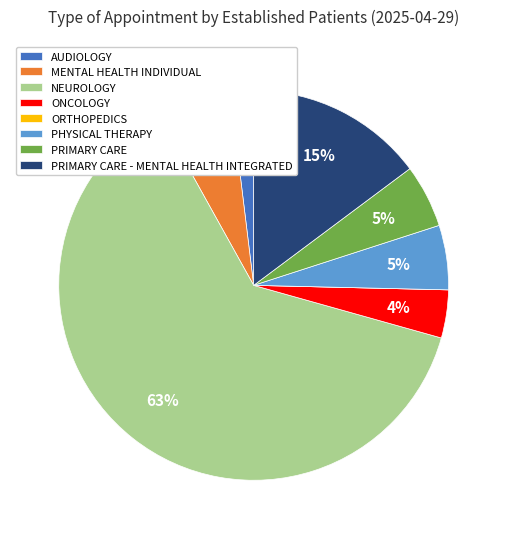

To the nearest percent, what portion does PHYSICAL THERAPY represent?

5%